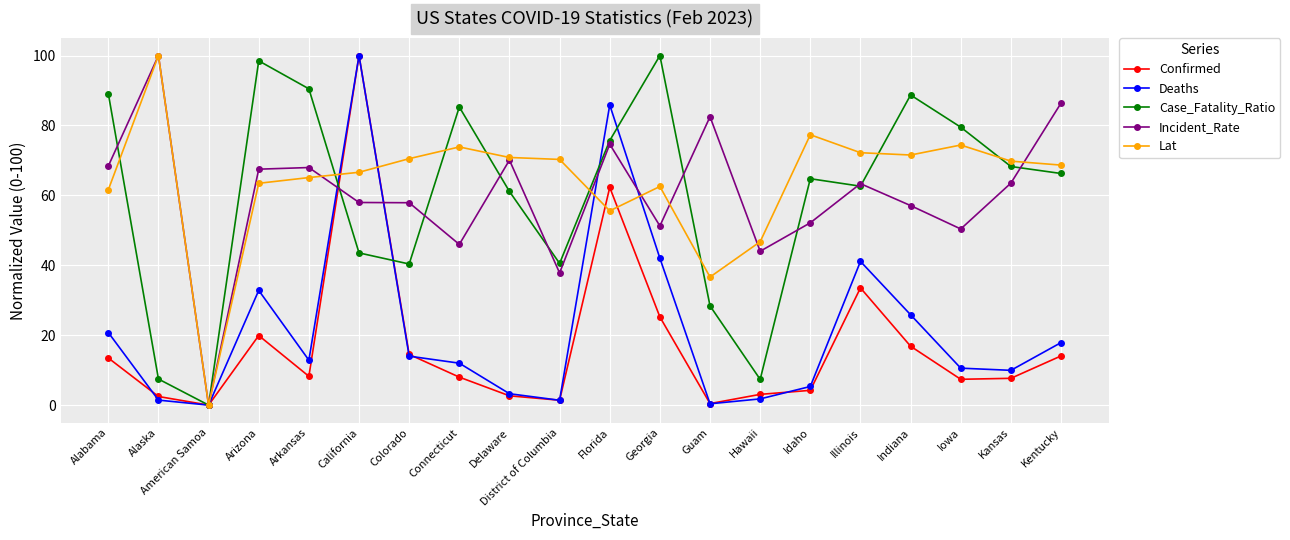

Where does the Case_Fatality_Ratio series first go above 66?

Alabama